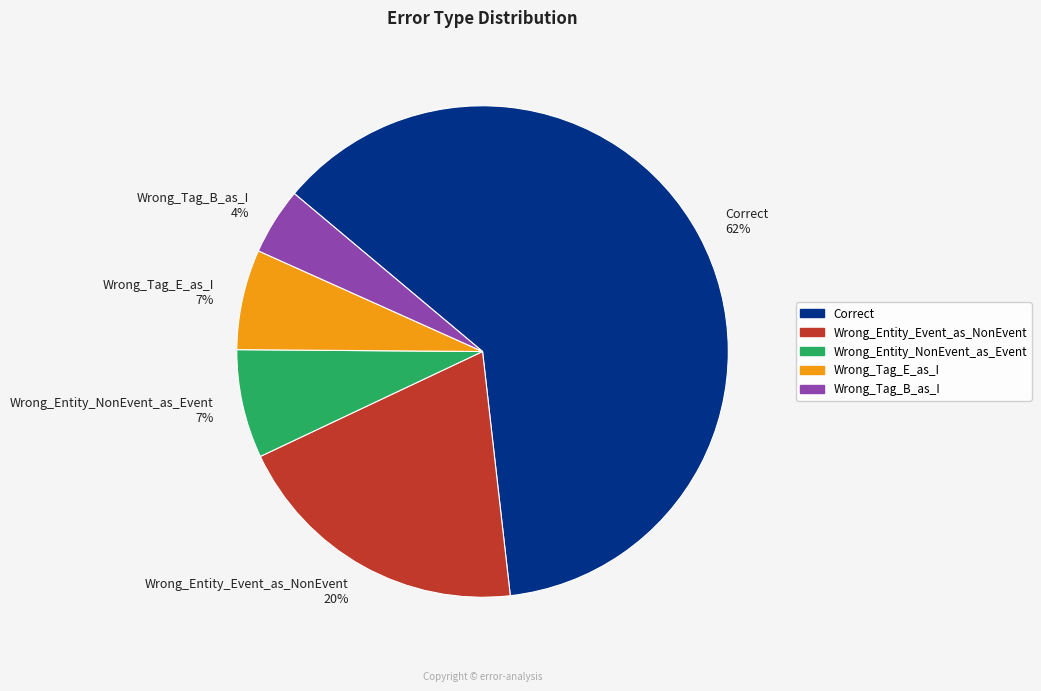

To the nearest percent, what percentage of the pie is Wrong_Entity_Event_as_NonEvent?

20%